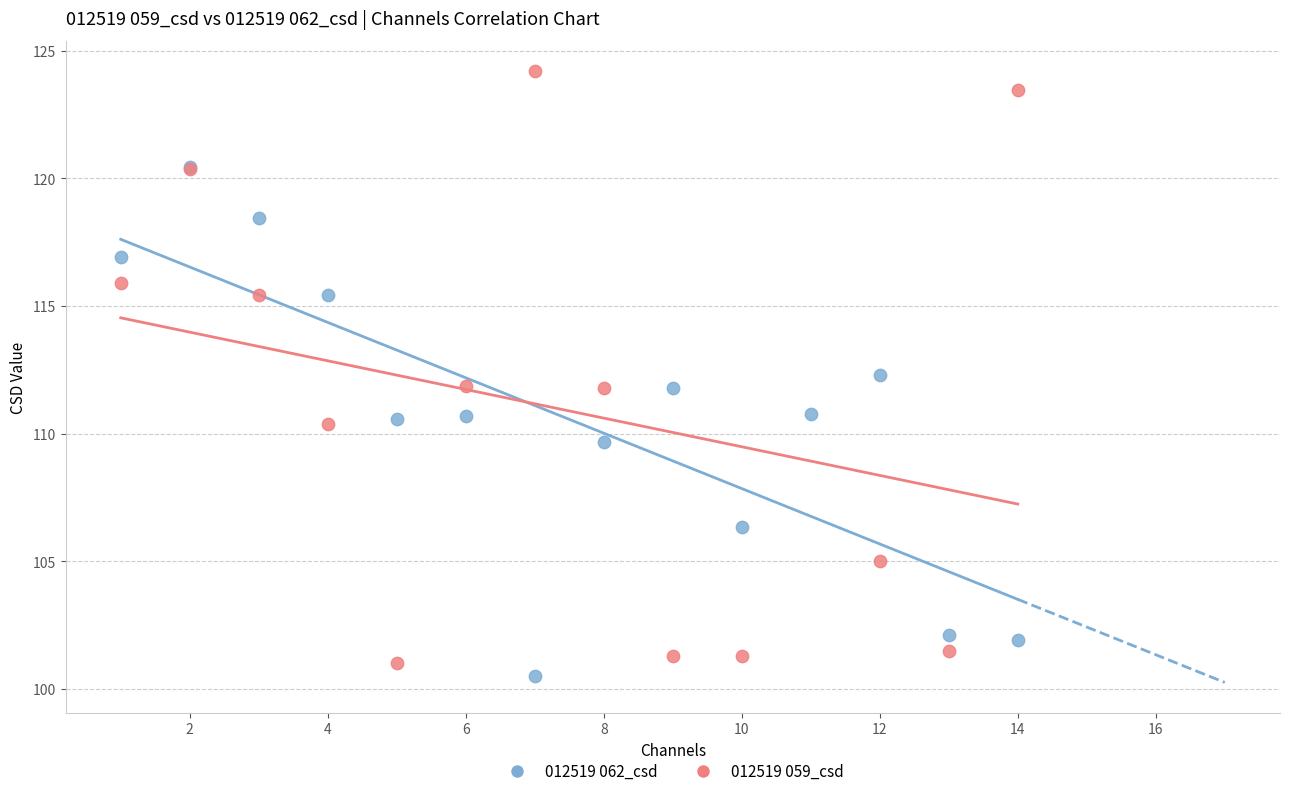

Which series has the widest spread of Y values?

012519 059_csd